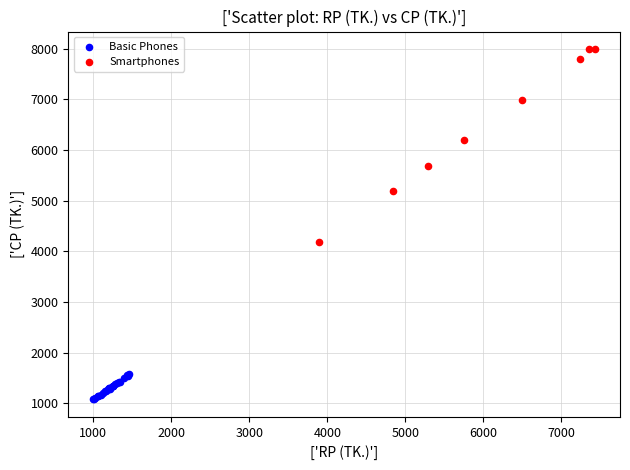

Which series has the widest spread of Y values?

Smartphones